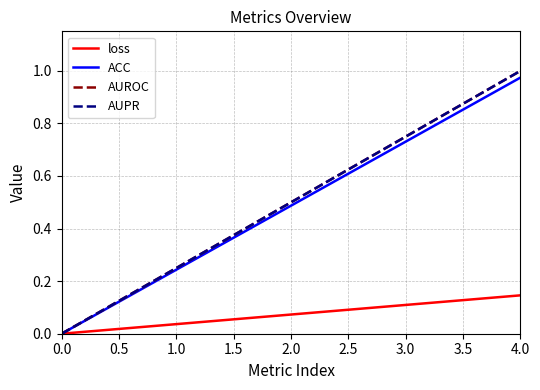

Reading right to left, transcribe all the data shown in this chart.

loss: 0.1	0.0
ACC: 1.0	0.0
AUROC: 1.0	0.0
AUPR: 1.0	0.0